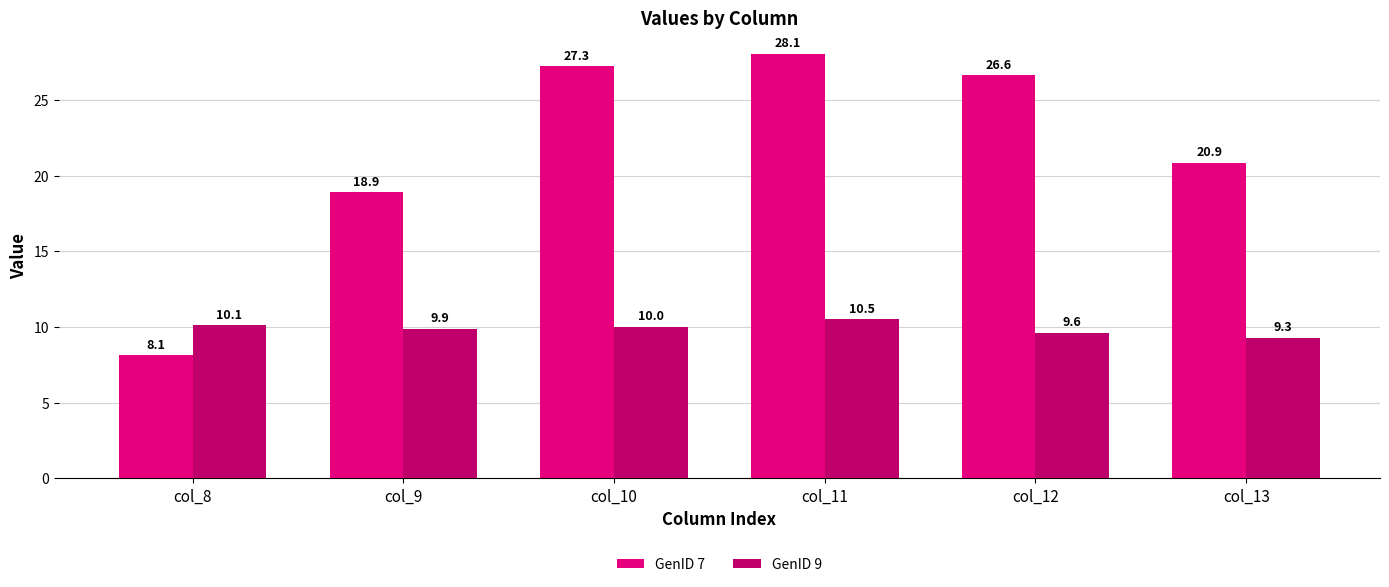

How many distinct data groups are displayed?

2